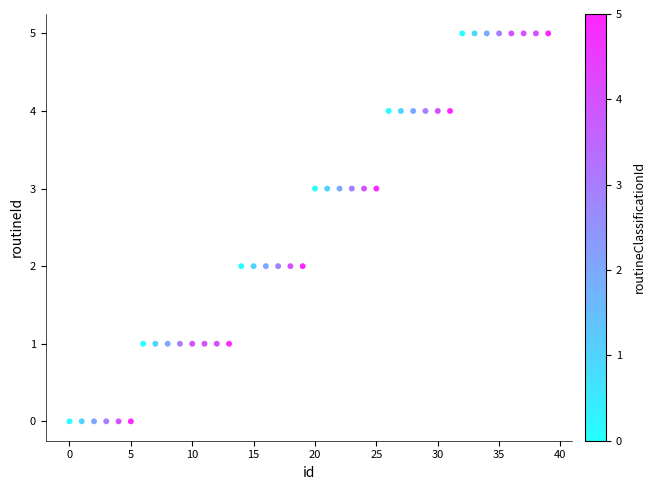

What is the range of Y values (max minus min)?

5